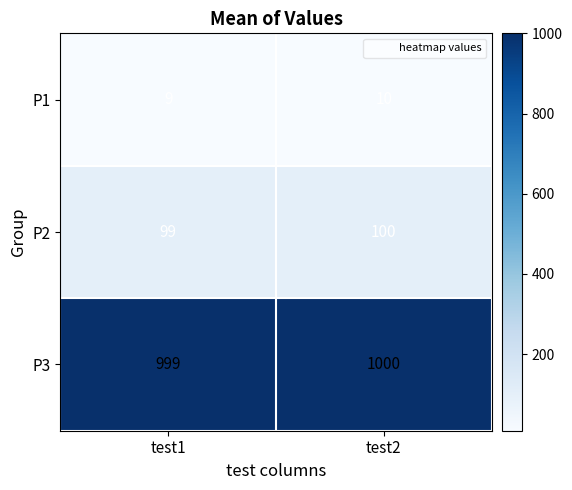

Rank the series by their maximum value, from lowest to highest.

P1, P2, P3